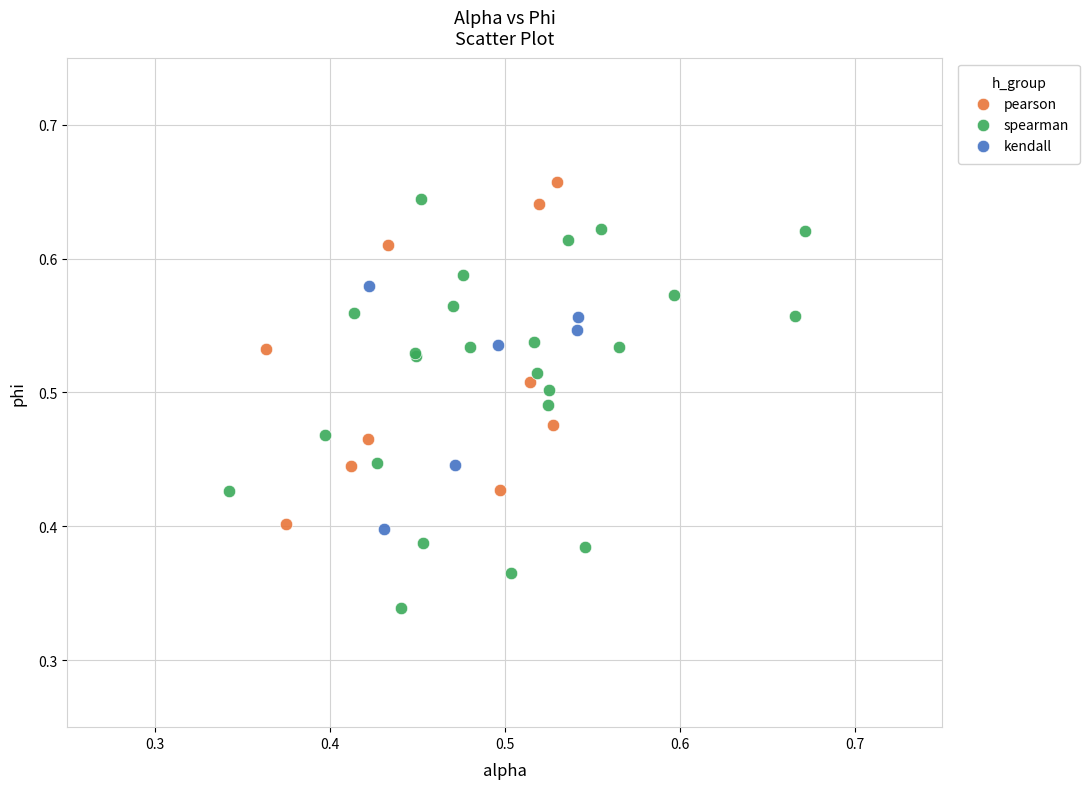

Which series reaches the minimum Y coordinate?

spearman